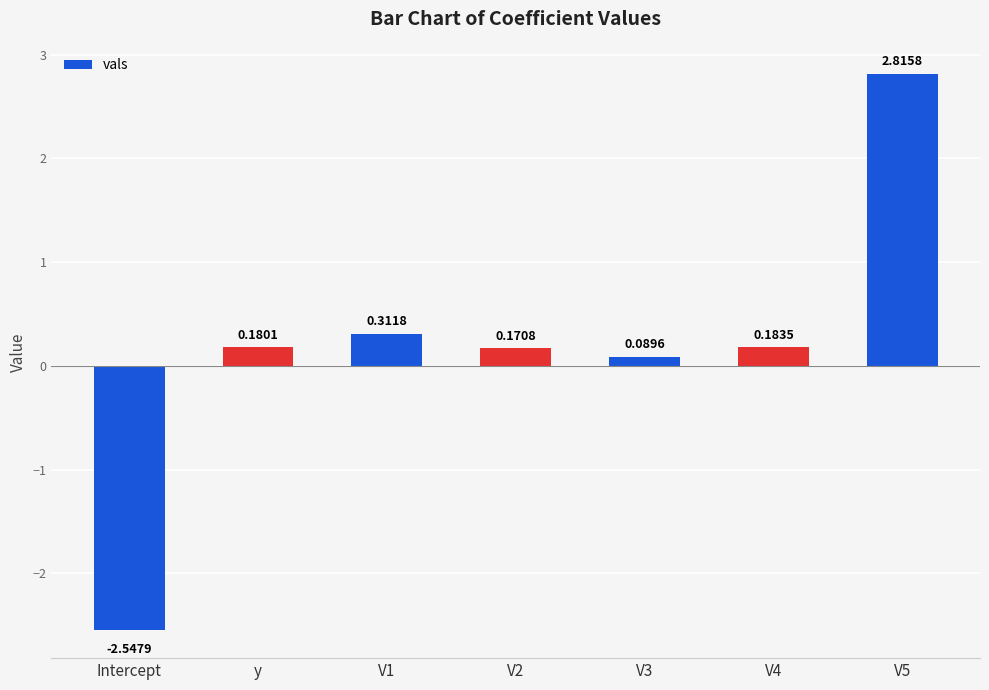

What is the label of the 5th bar from the left?

V3